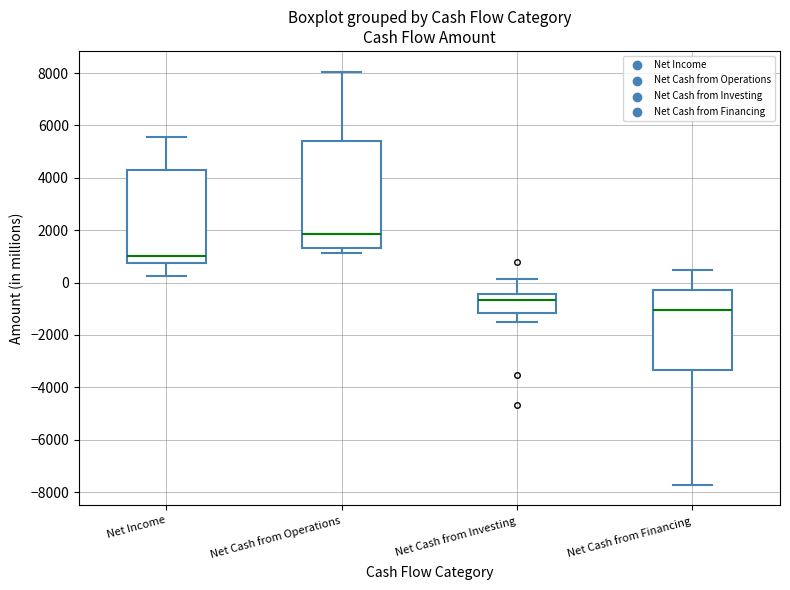

Reading left to right, read every box against the y-axis: the position of its median line, the range the box covers, and the ends of its whiskers. The values are not printed on the chart, so give them approximately, as read against the axis.

Net Income: median 1000, box 800 to 4400, whiskers 200 to 5600
Net Cash from Operations: median 1800, box 1400 to 5400, whiskers 1200 to 8000
Net Cash from Investing: median -600, box -1200 to -400, whiskers -1400 to 200
Net Cash from Financing: median -1000, box -3400 to -400, whiskers -7800 to 400